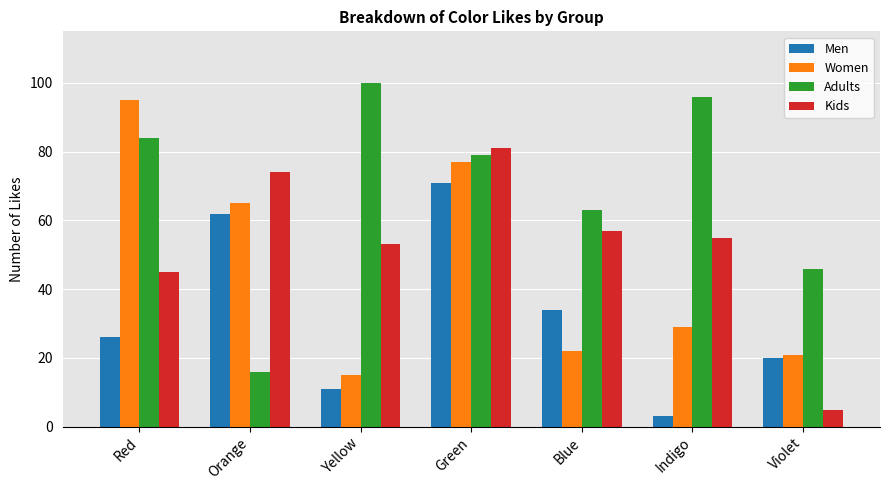

What is the label of the 2nd bar from the right?

Indigo